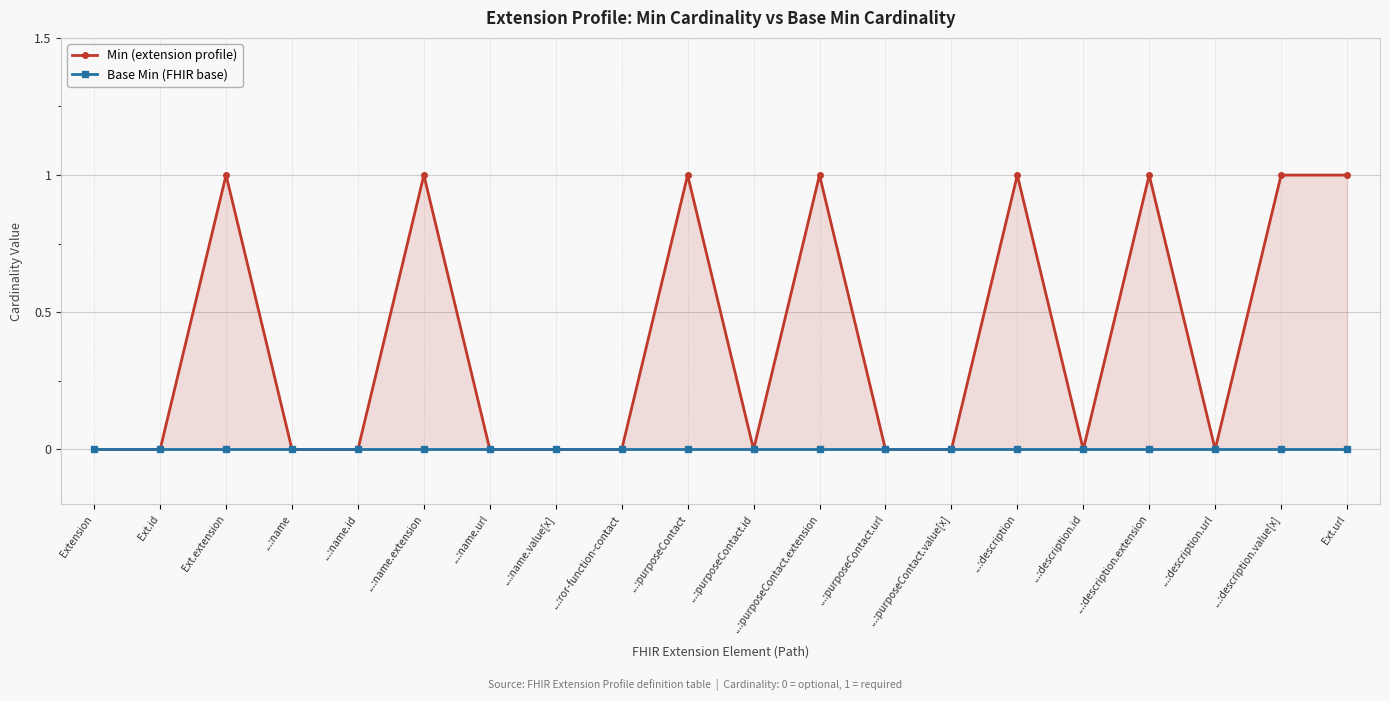

How many values in Min (extension profile) are above zero?

8